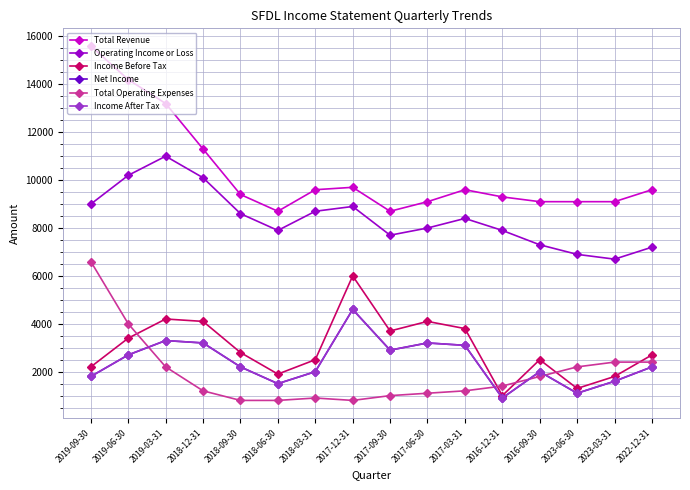

What is the highest value of the Income After Tax series?

4600